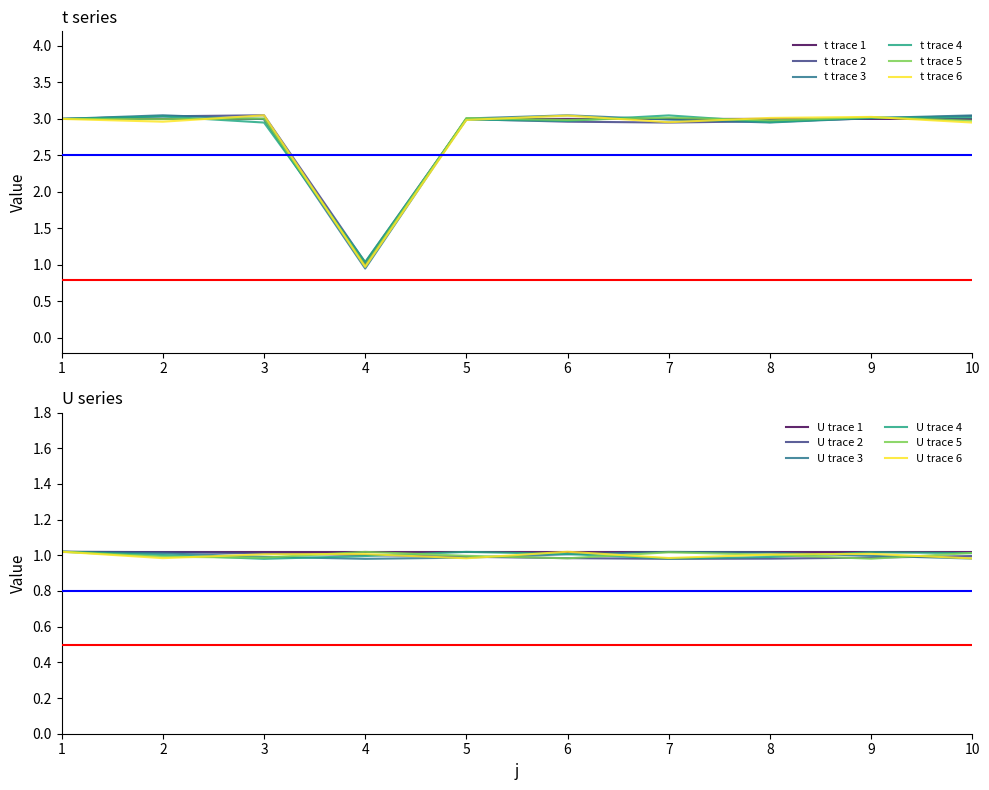

List the labels in order of value, largest first.

1, 2, 3, 5, 6, 7, 8, 9, 10, 4